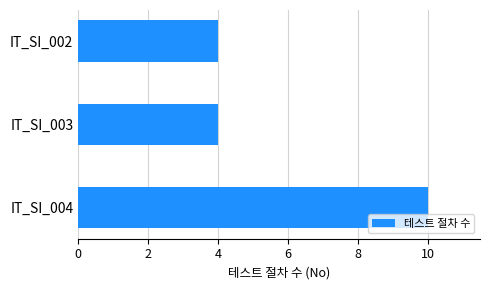

True or false: the data shows 10 at IT_SI_004.

True